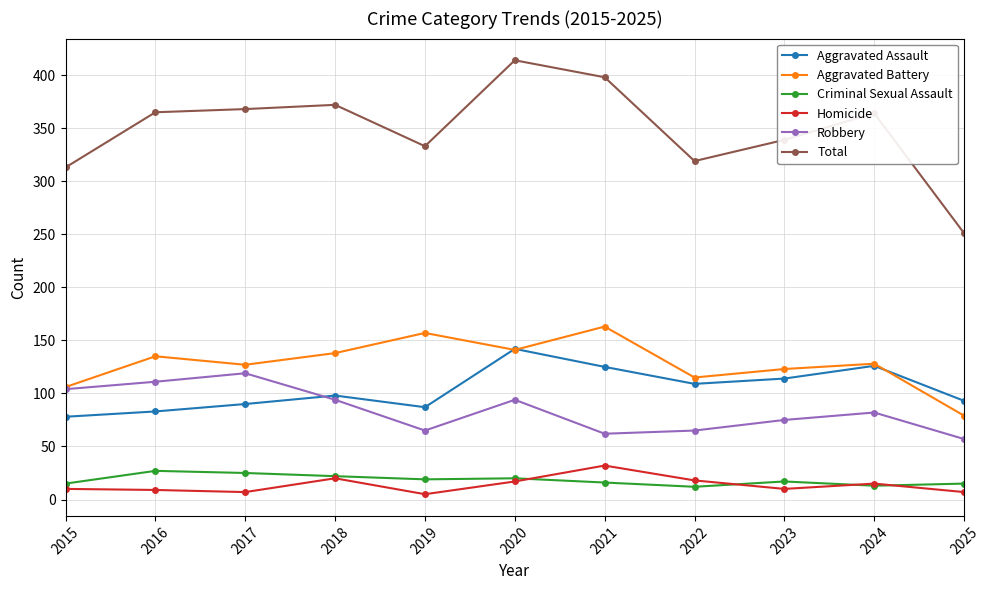

What is the total value across all series at 2015?

626